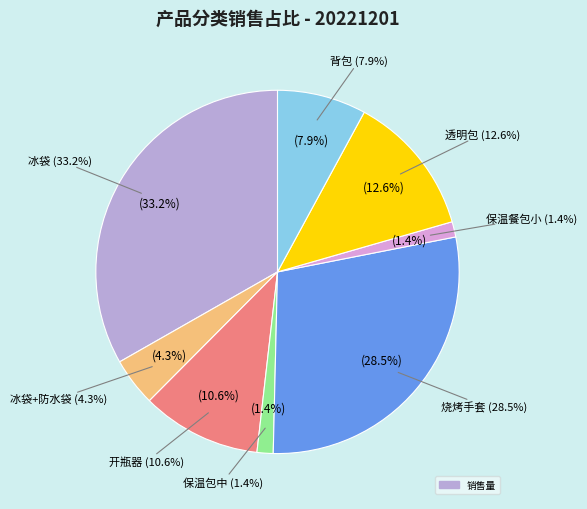

Does 冰袋+防水袋 account for over 50% of the chart?

No